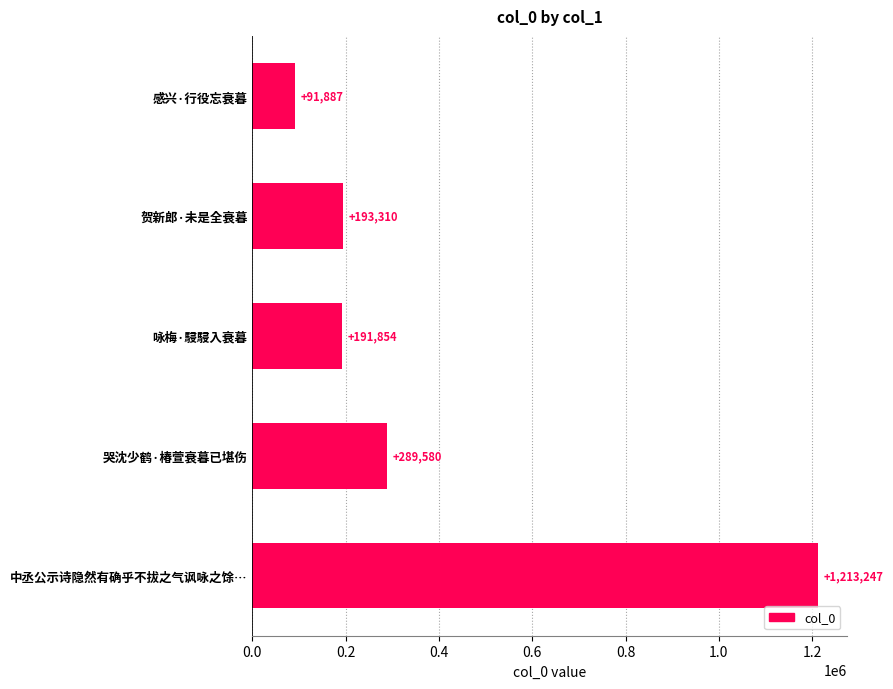

What is the approximate value at 感兴·行役忘衰暮, to the nearest 100?

91900